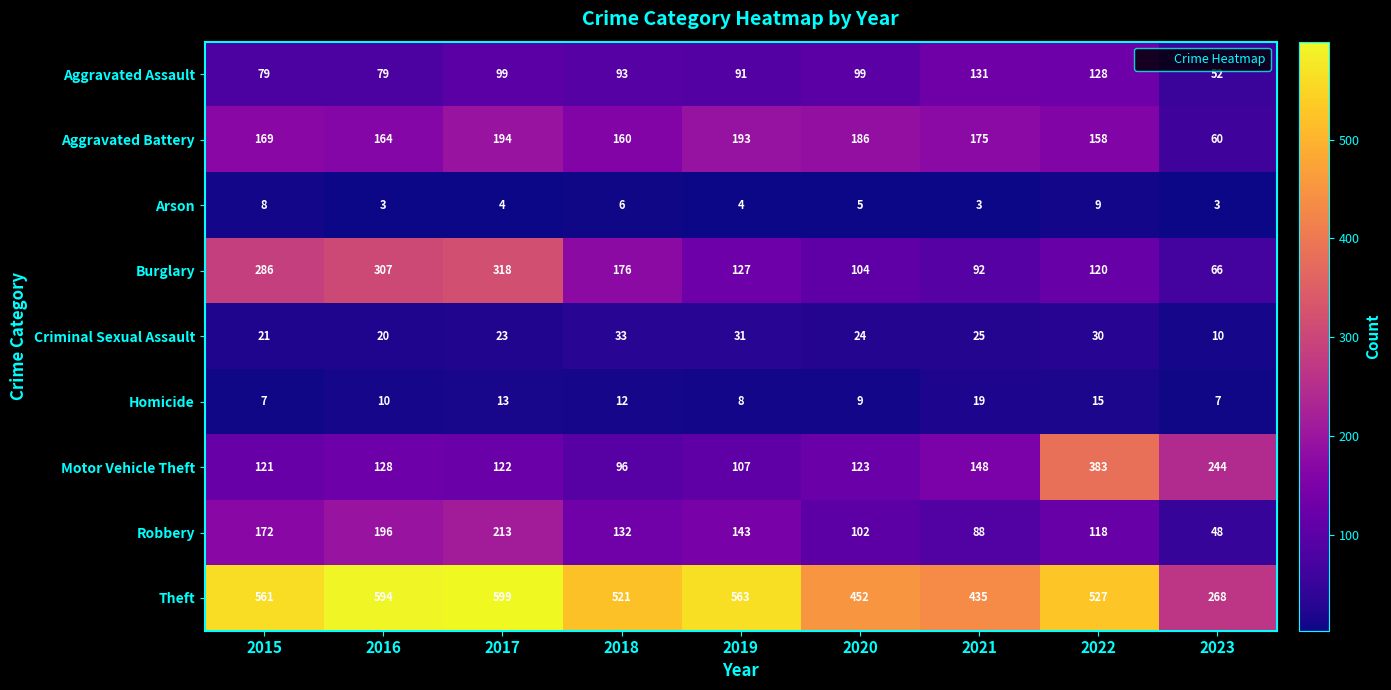

Which series has the largest total across all categories?

Theft